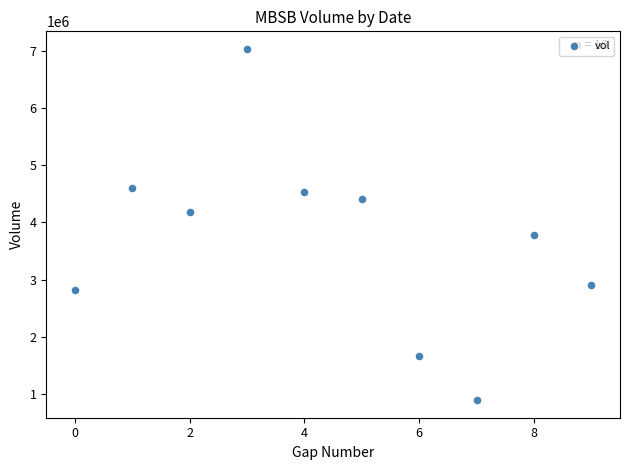

What is the range of Y values (max minus min)?

6153200